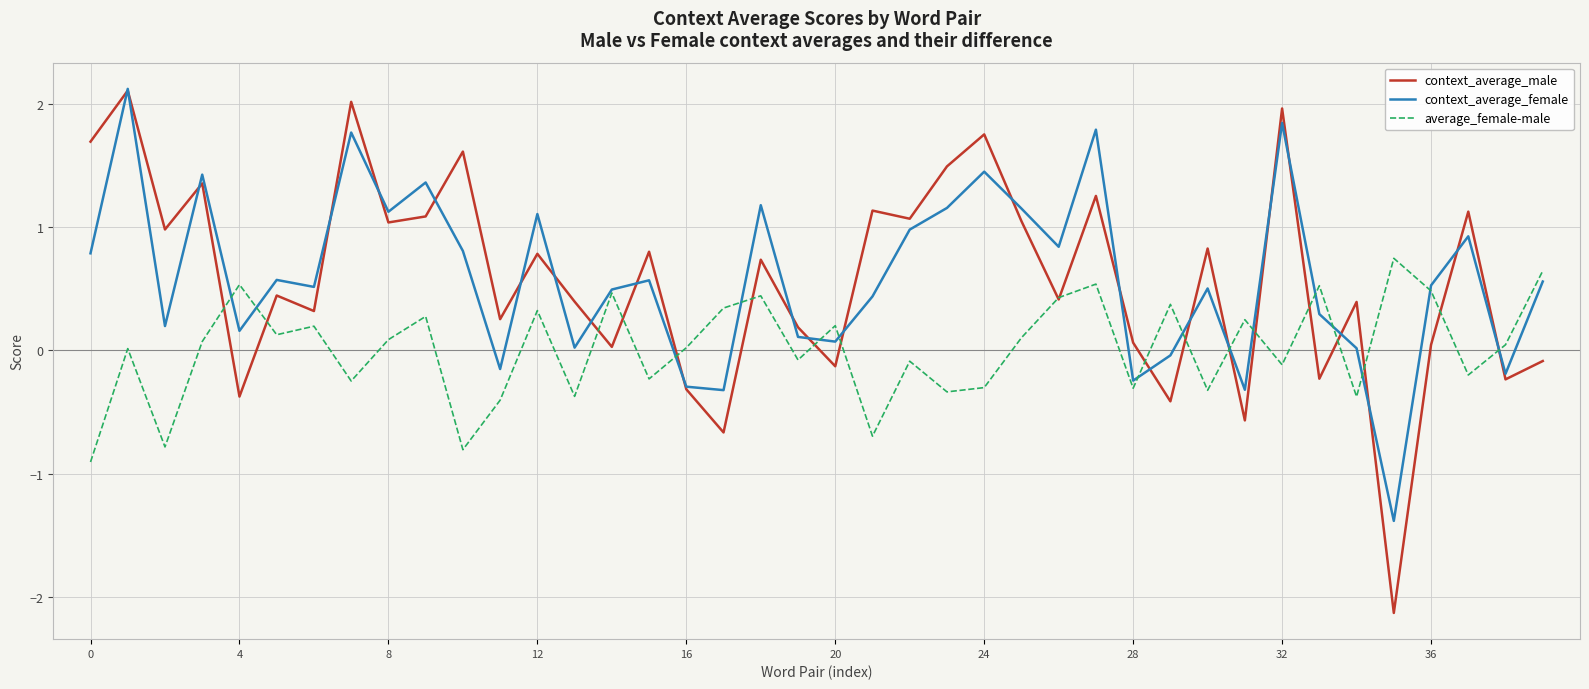

Count the number of categories in the chart.

40